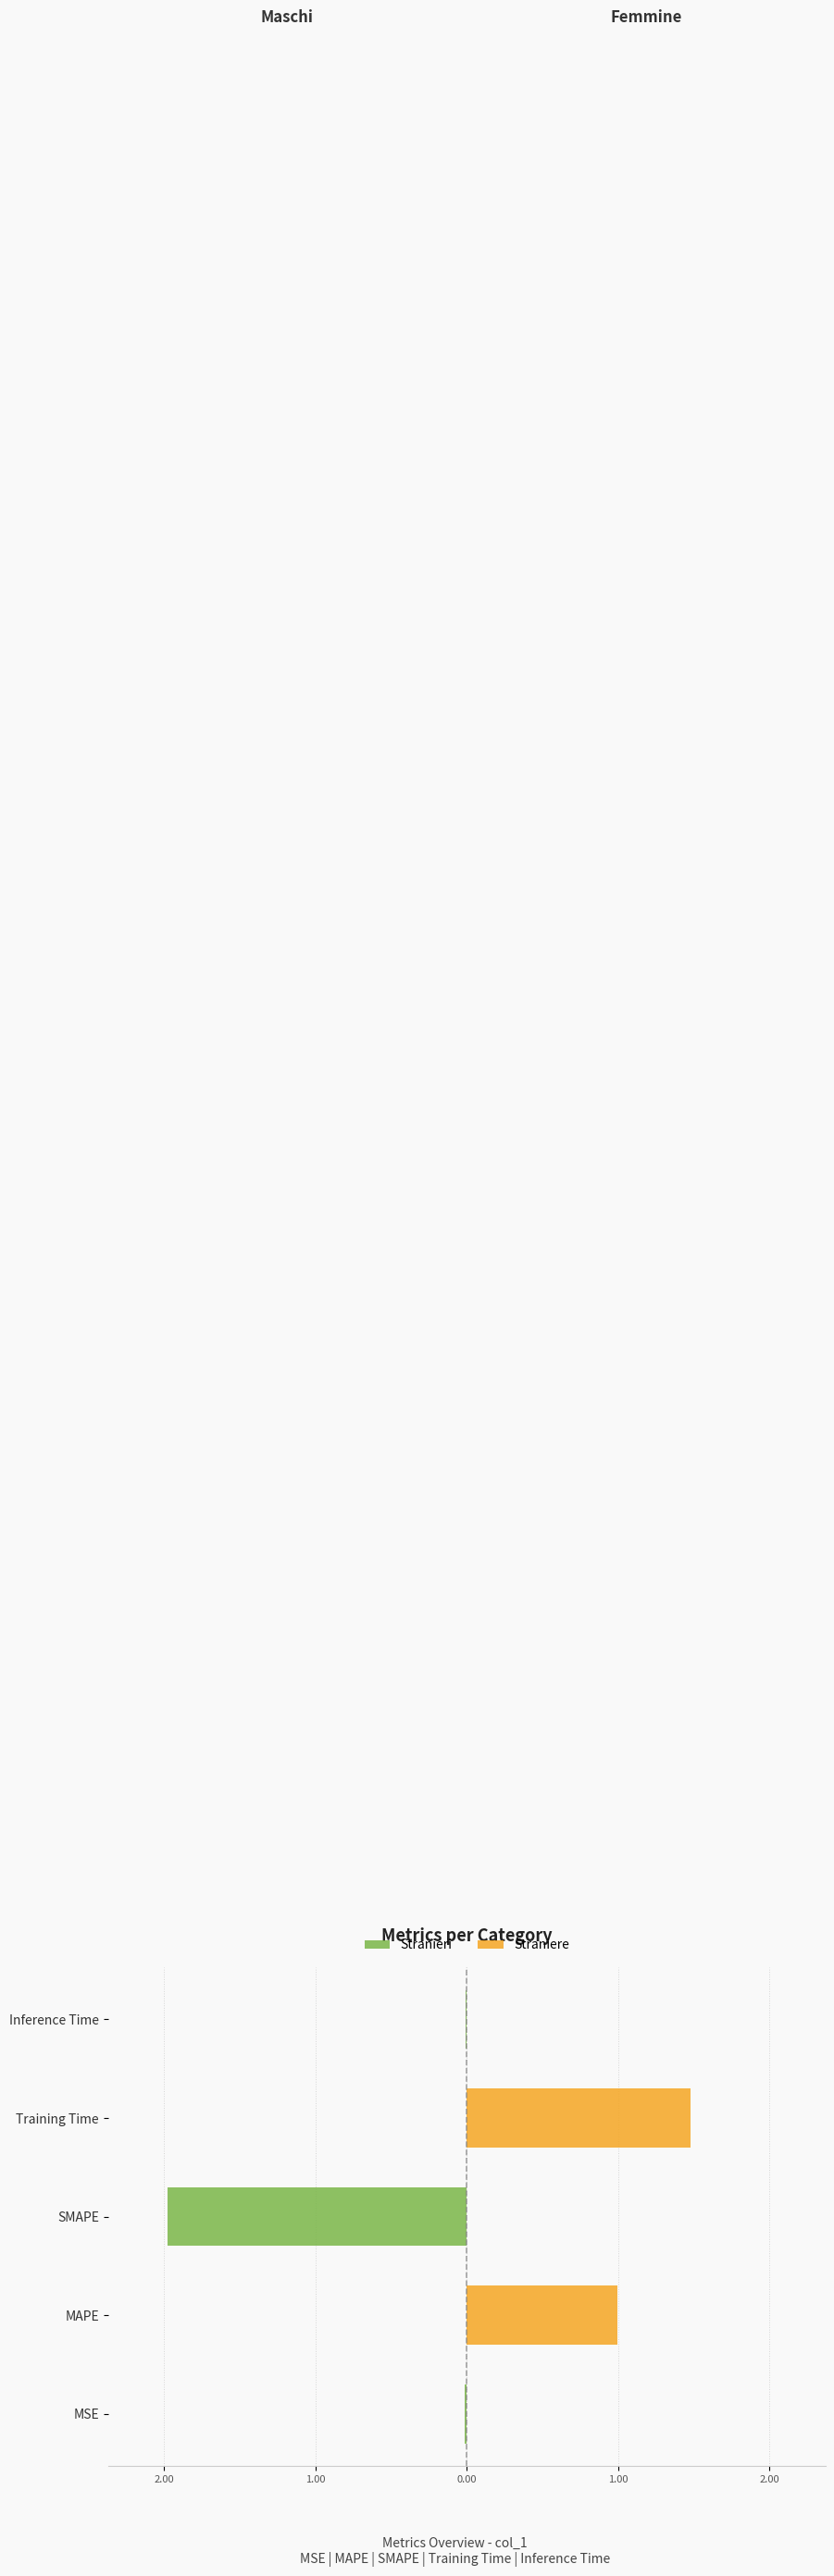

Which series has the widest spread of values?

Stranieri